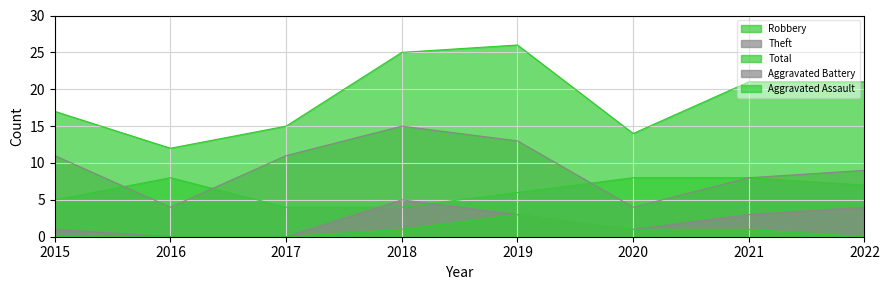

What are all the series names shown in the legend?

Robbery, Theft, Total, Aggravated Battery, Aggravated Assault